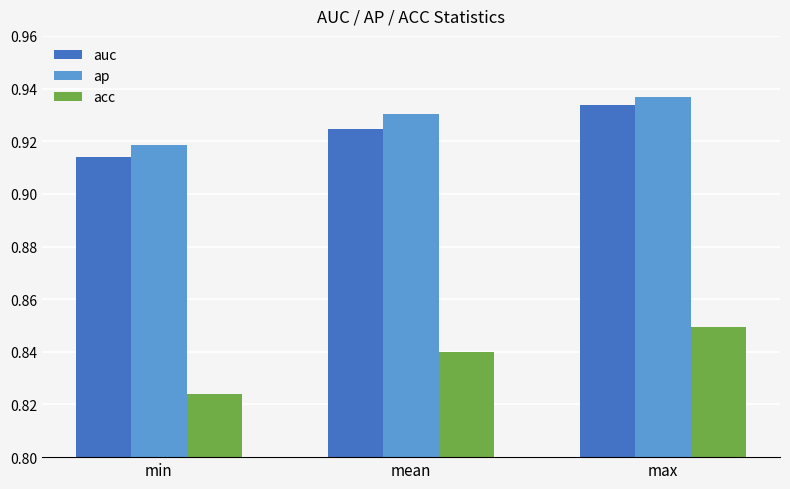

At how many categories does at least one series exceed 0?

3